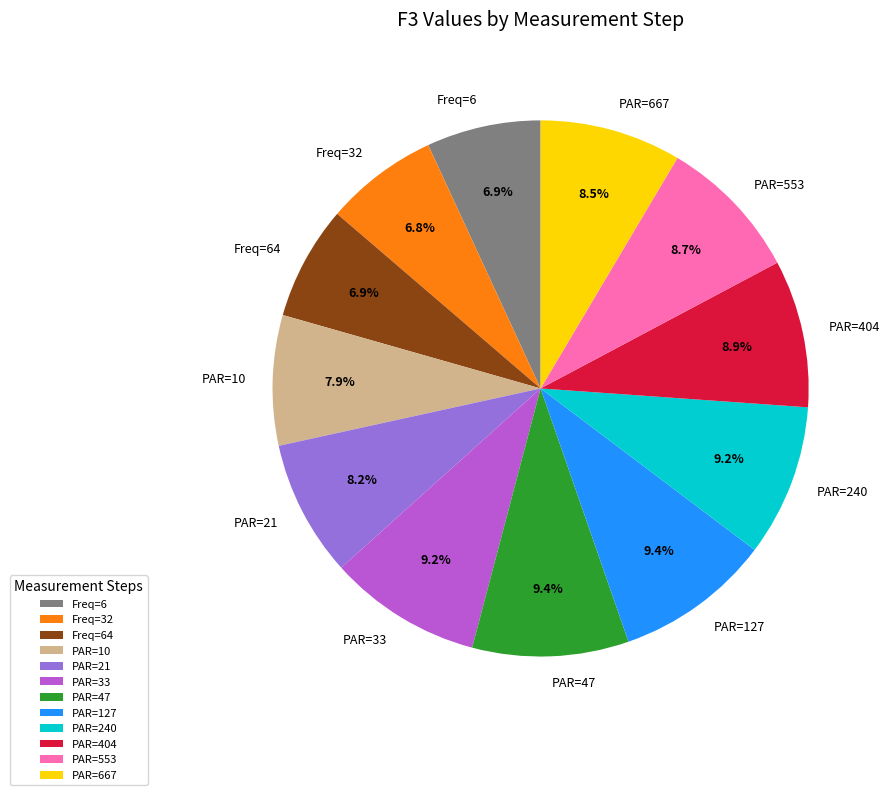

To the nearest percent, what is the difference between the largest and smallest slice percentages?

3%